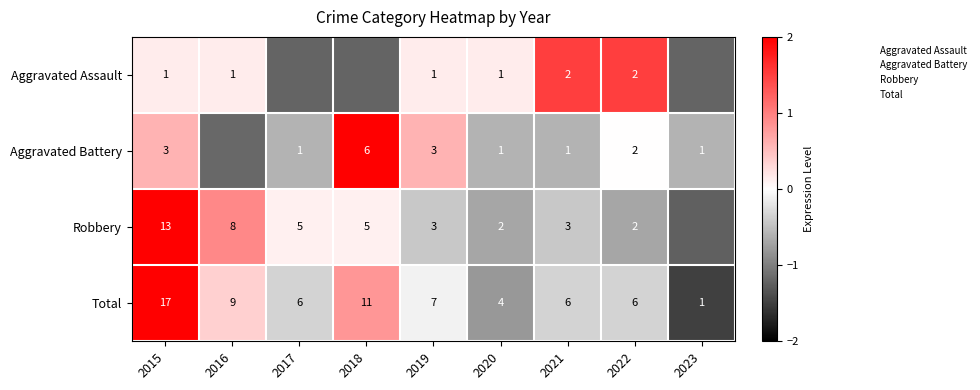

What is the approximate value of Robbery at 2022?

-0.7